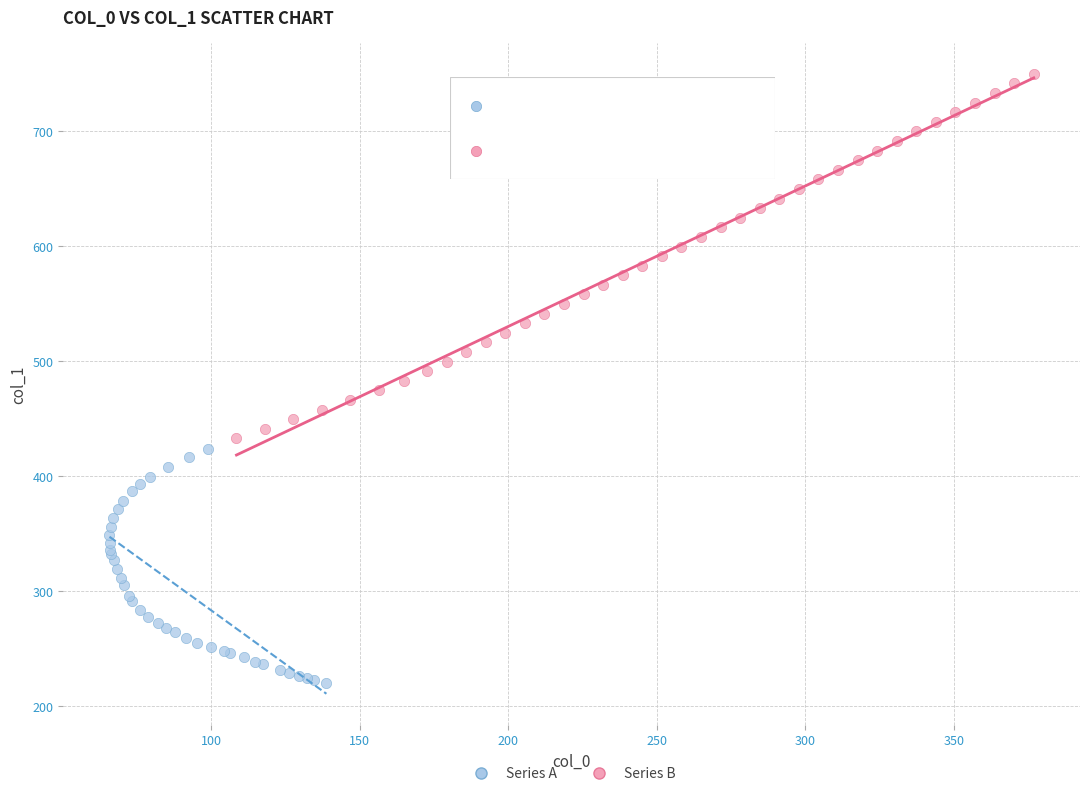

Which series contains the lowest Y value?

Series A